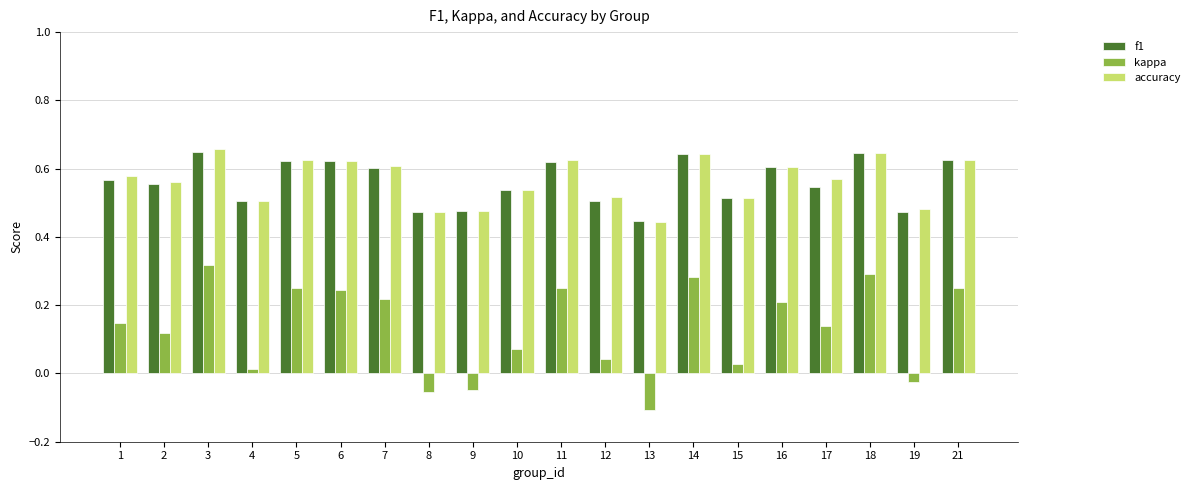

Between 15 and 16, which series saw the biggest shift?

kappa